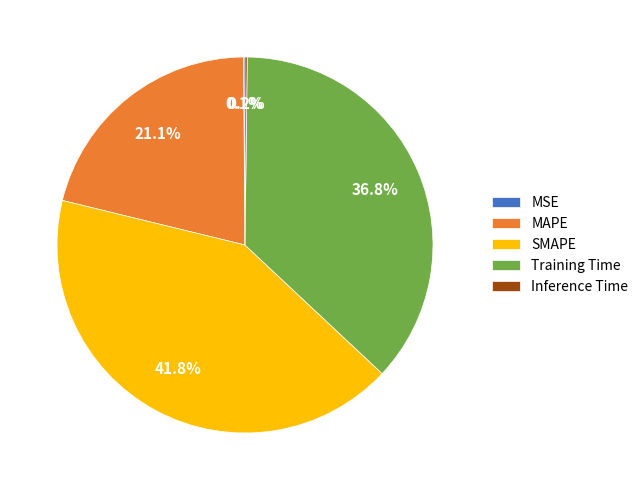

Which category has the biggest portion of the pie?

SMAPE